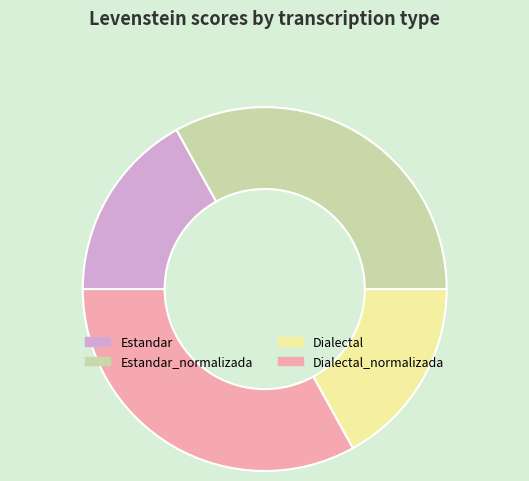

True or false: Dialectal accounts for 17% of the total.

True